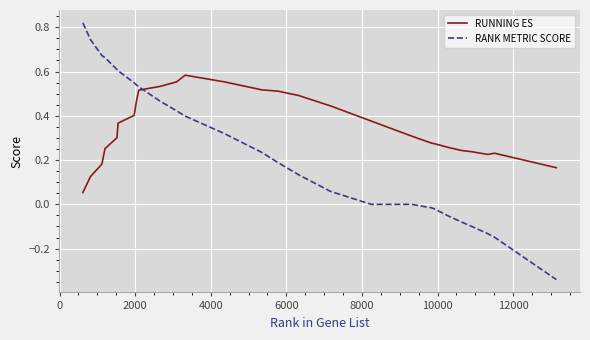

What is the difference between the maximum and minimum values in the RANK METRIC SCORE series?

1.2